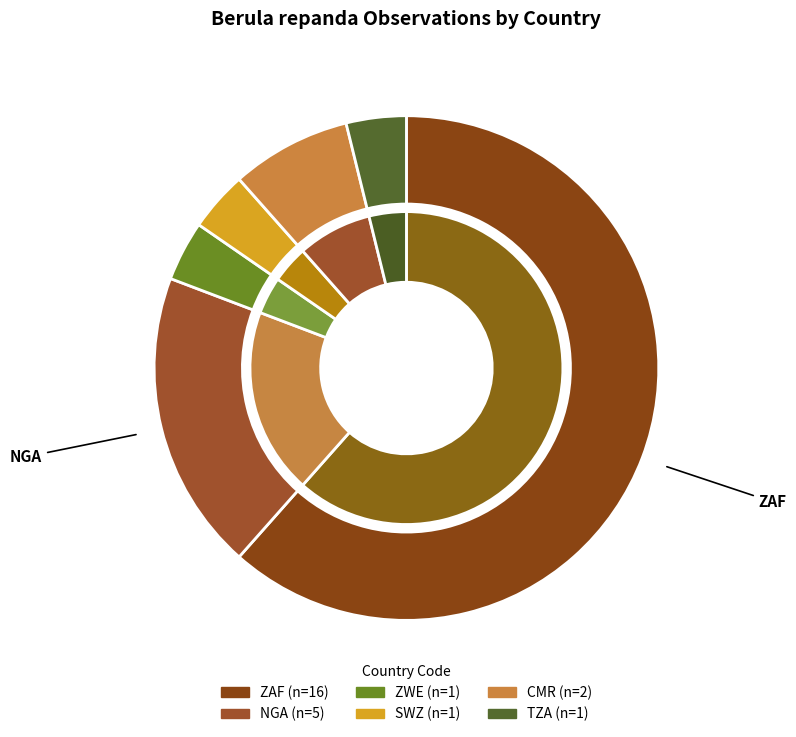

How many segments does this pie chart have?

6